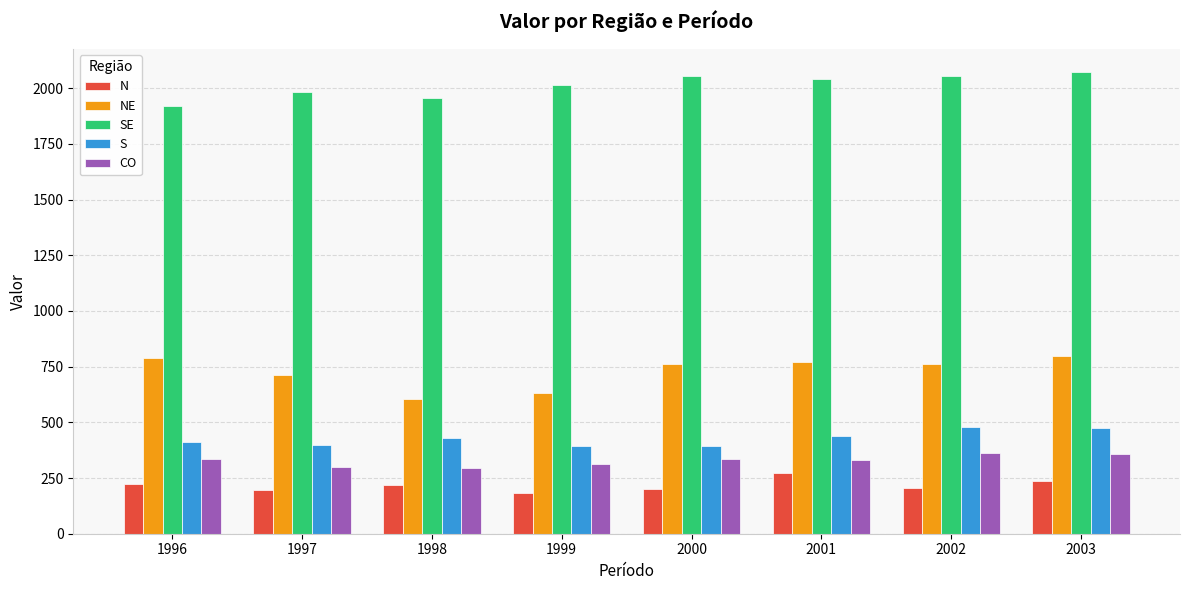

What is the smallest value displayed?

183